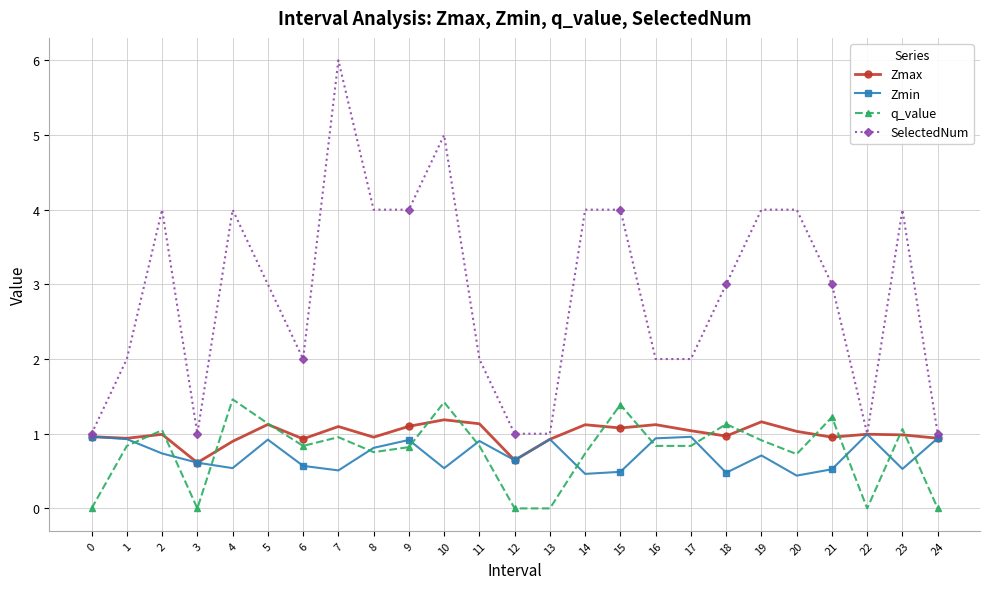

What are all the series names shown in the legend?

Zmax, Zmin, q_value, SelectedNum